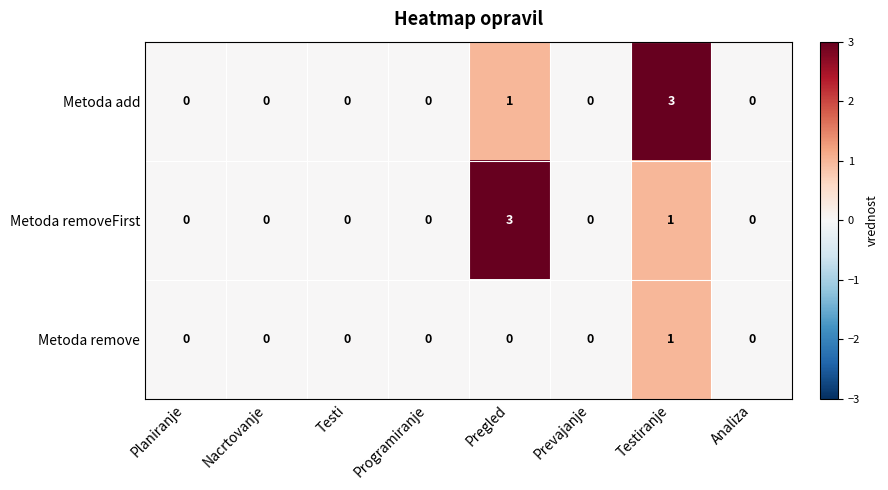

How many categories are shown in the chart?

8